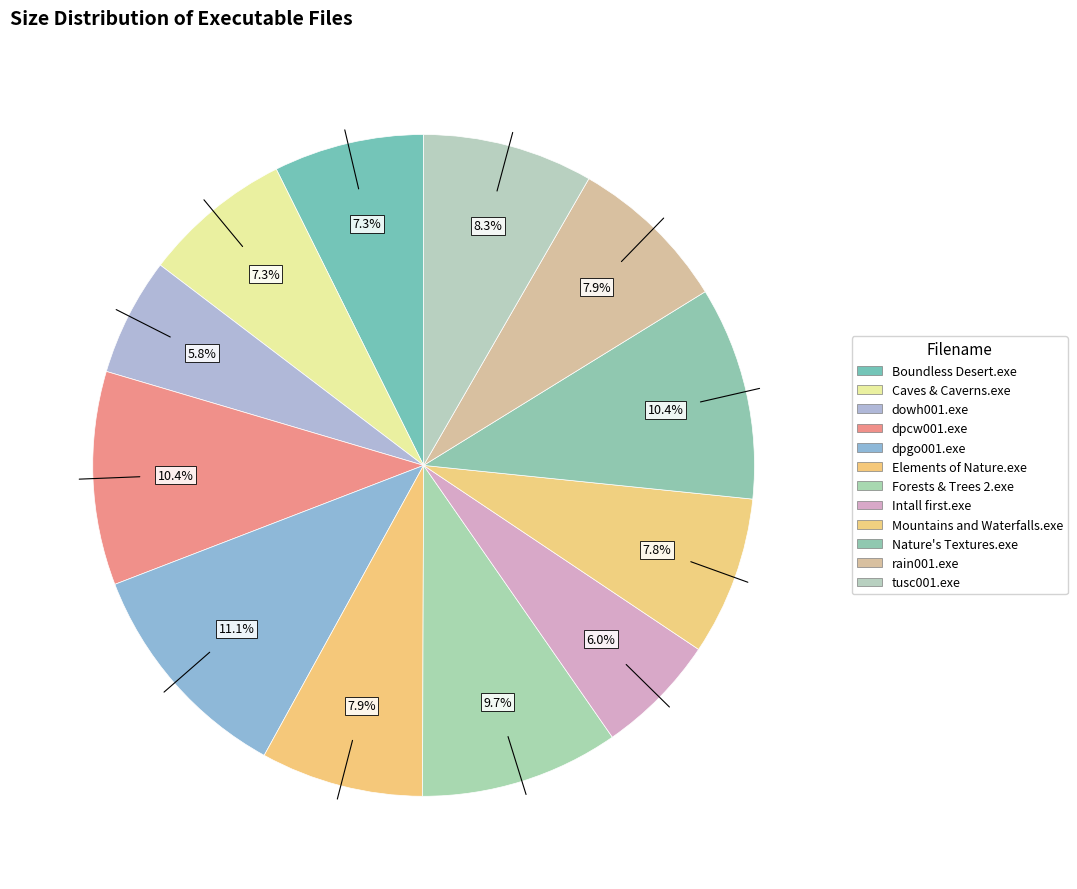

Which category has the smallest portion of the pie?

dowh001.exe